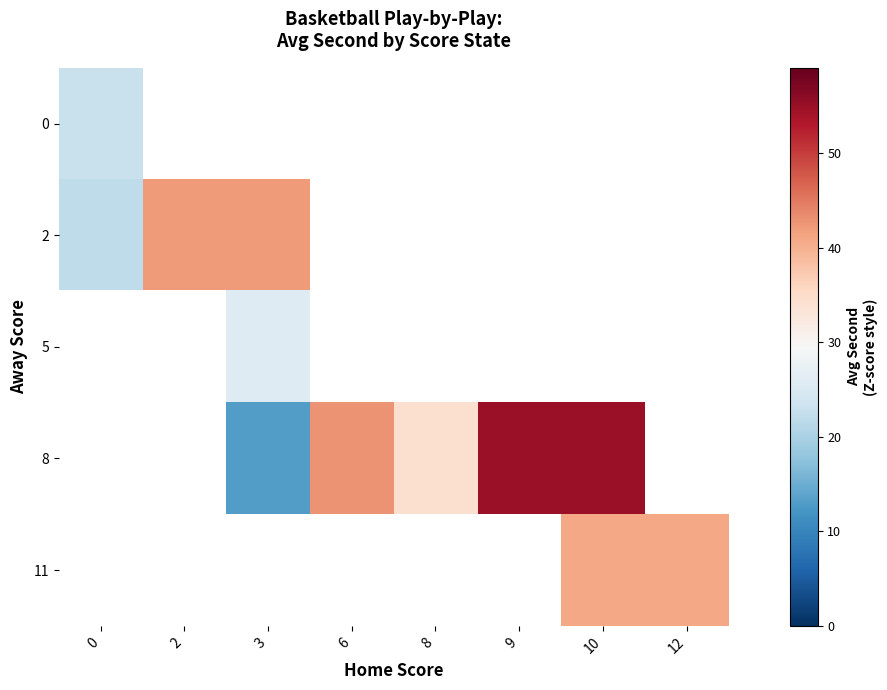

At how many categories does at least one series exceed 43?

2